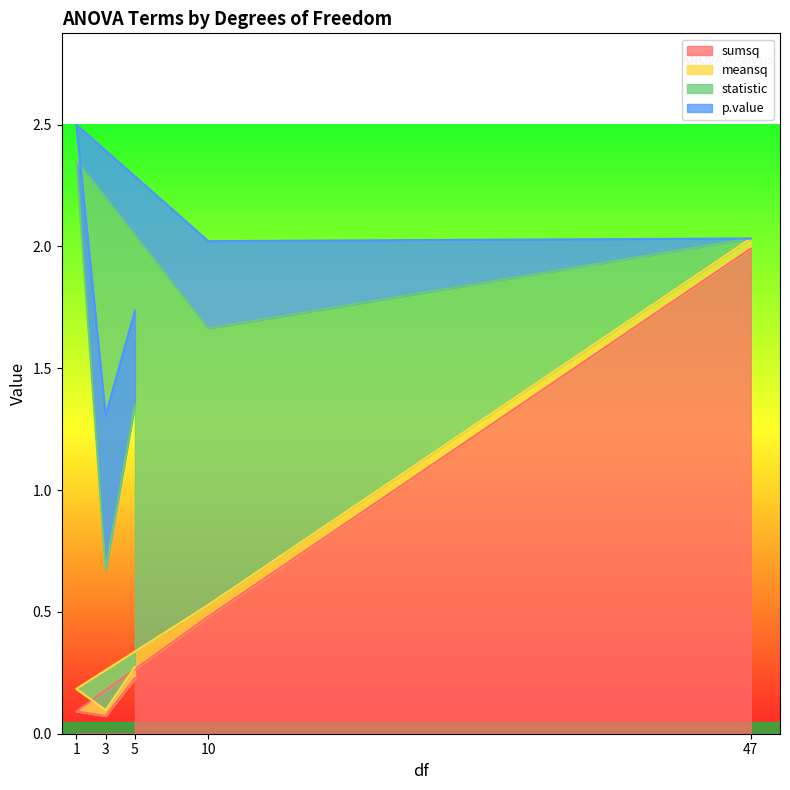

True or false: meansq and p.value intersect in this chart.

True